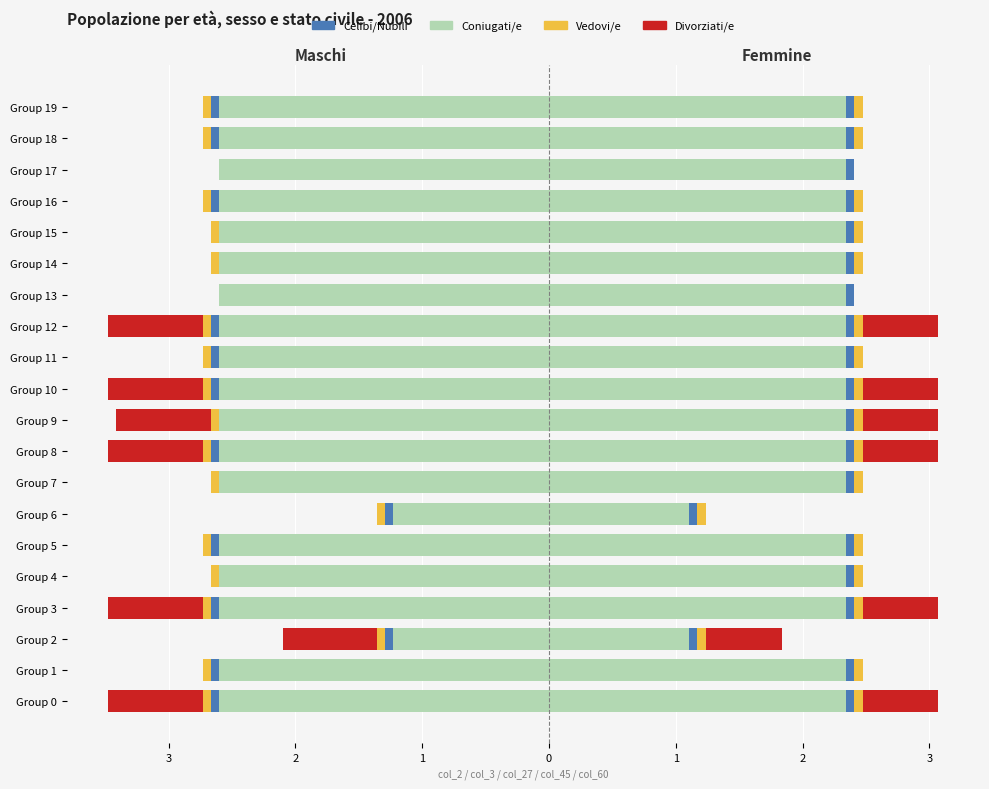

What is the average value of the Vedovi/e series?

-0.1